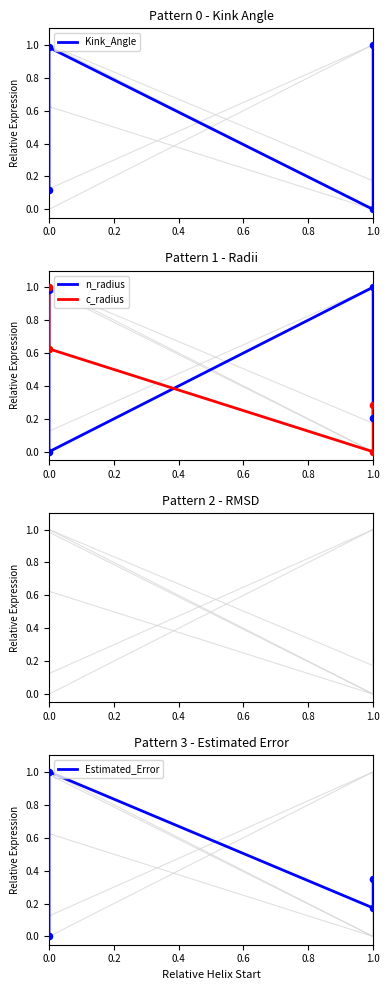

Which series reaches the minimum Y coordinate?

Kink_Angle